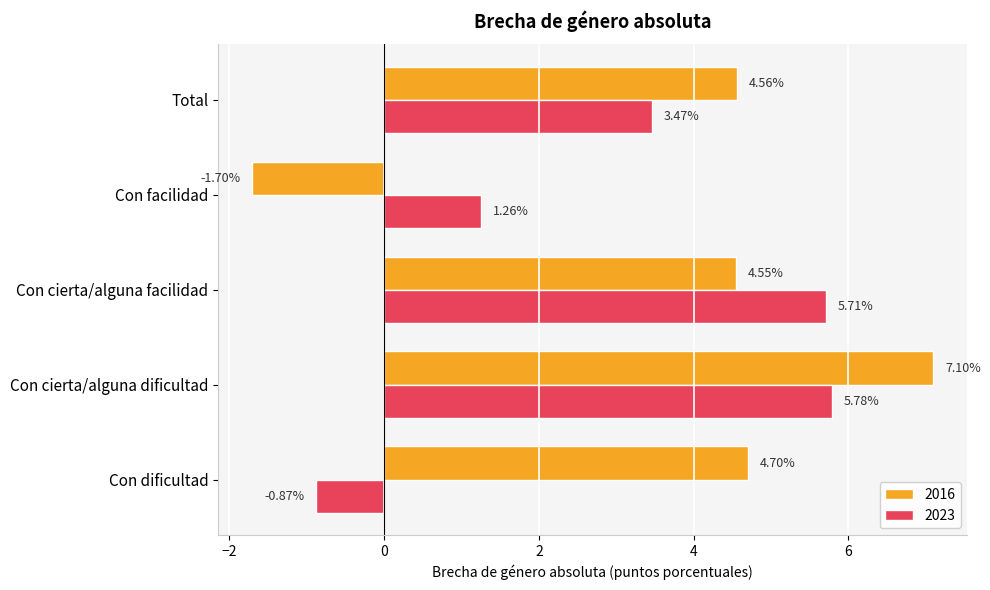

Where is 2023 nearest to the value 2?

Con facilidad